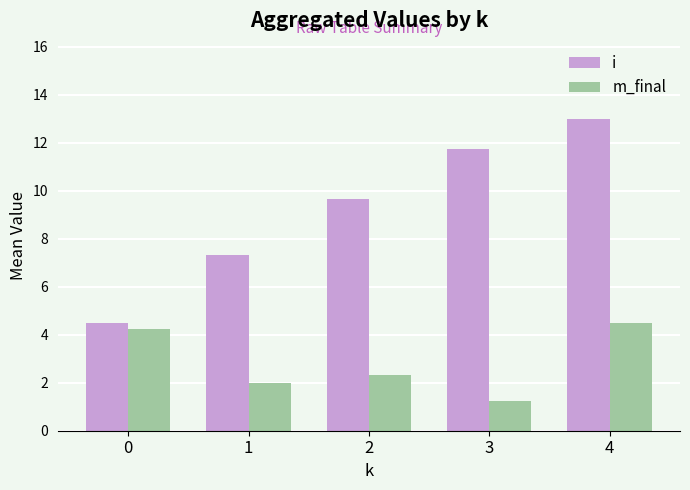

What are all the series names shown in the legend?

i, m_final